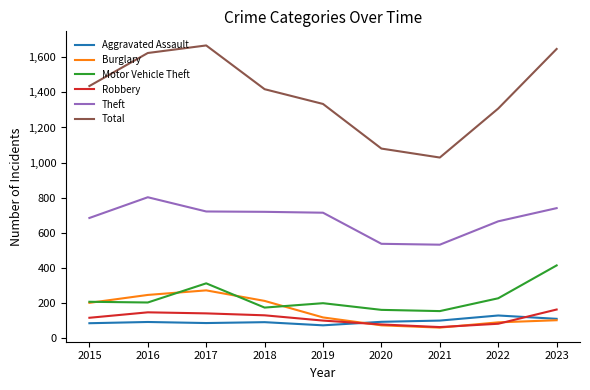

What are all the series names shown in the legend?

Aggravated Assault, Burglary, Motor Vehicle Theft, Robbery, Theft, Total